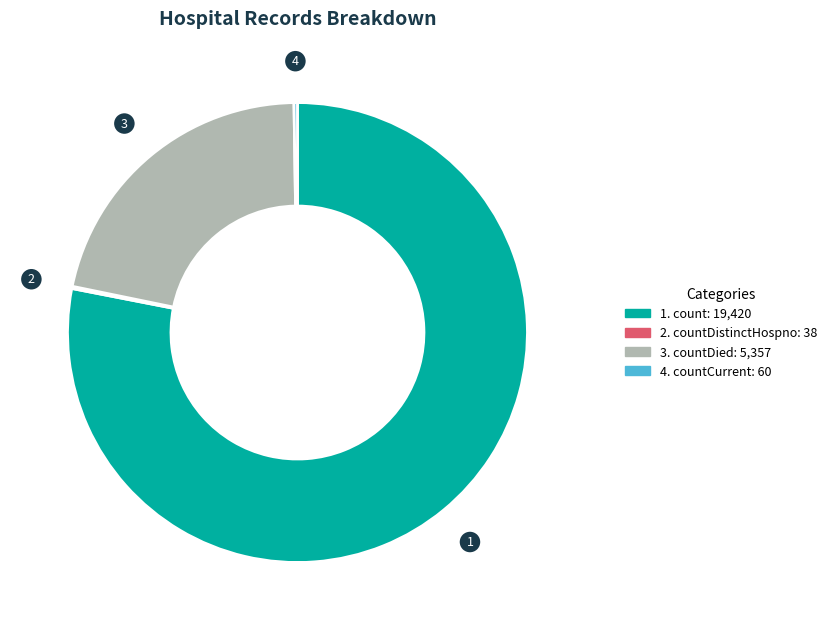

Is there a majority slice in this chart?

Yes